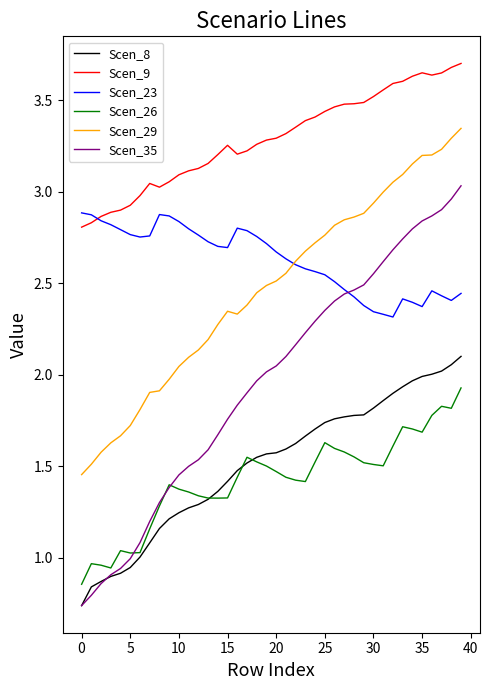

True or false: Scen_9 and Scen_35 cross at least once.

False